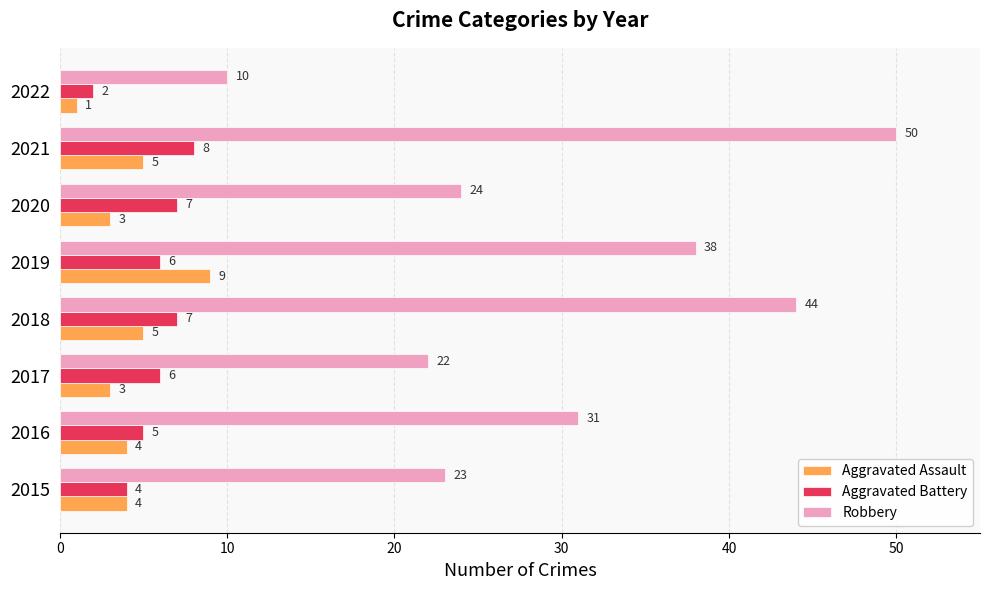

Which label corresponds to the smallest value in the chart?

2022